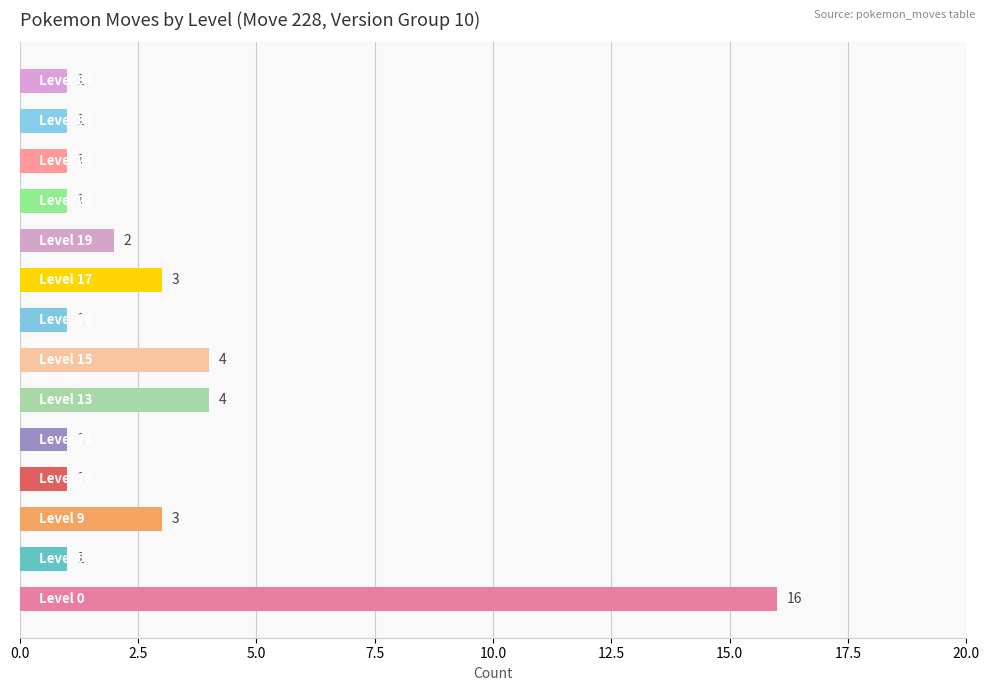

What is the sum of all values?

40